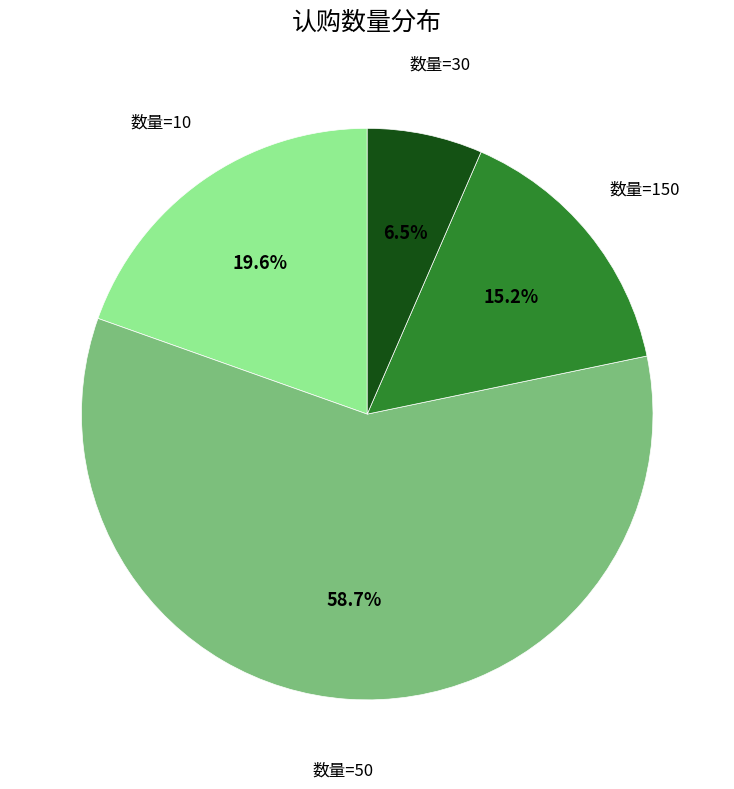

To the nearest percent, what is the average slice percentage?

25%